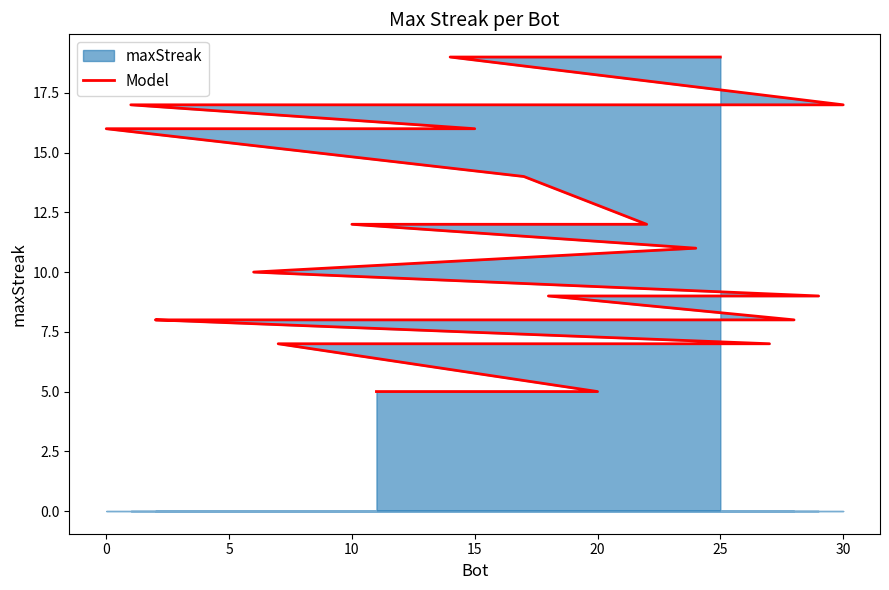

What is the sum of the values at 0 and 5?

36